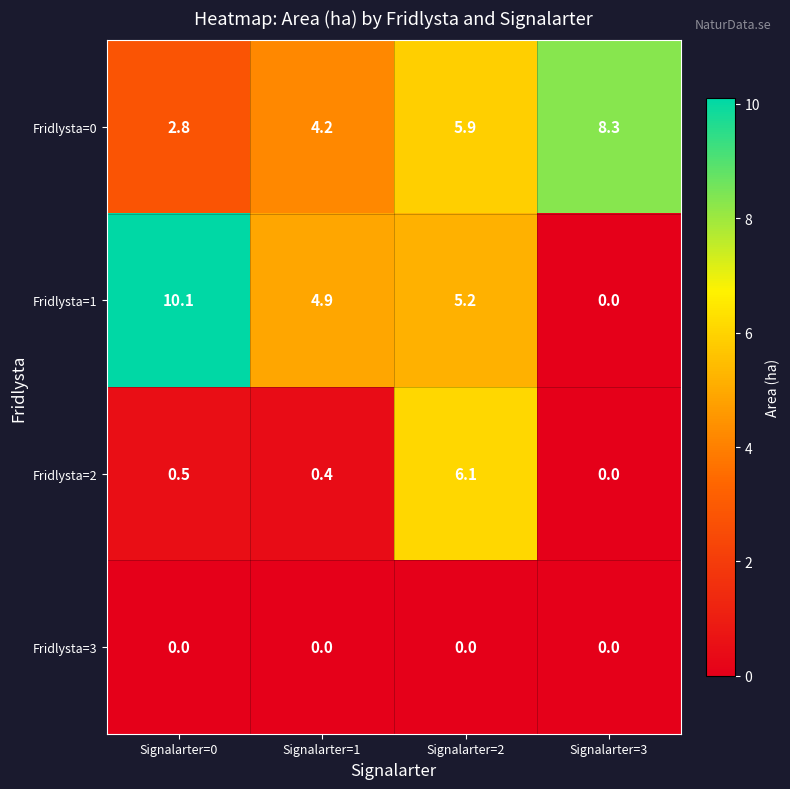

Rank the series at Signalarter=0 from highest to lowest value.

Fridlysta=1, Fridlysta=0, Fridlysta=2, Fridlysta=3